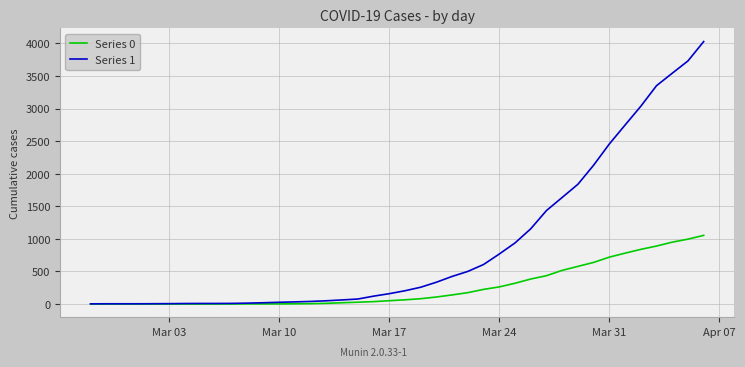

What is the greatest value displayed?

4028